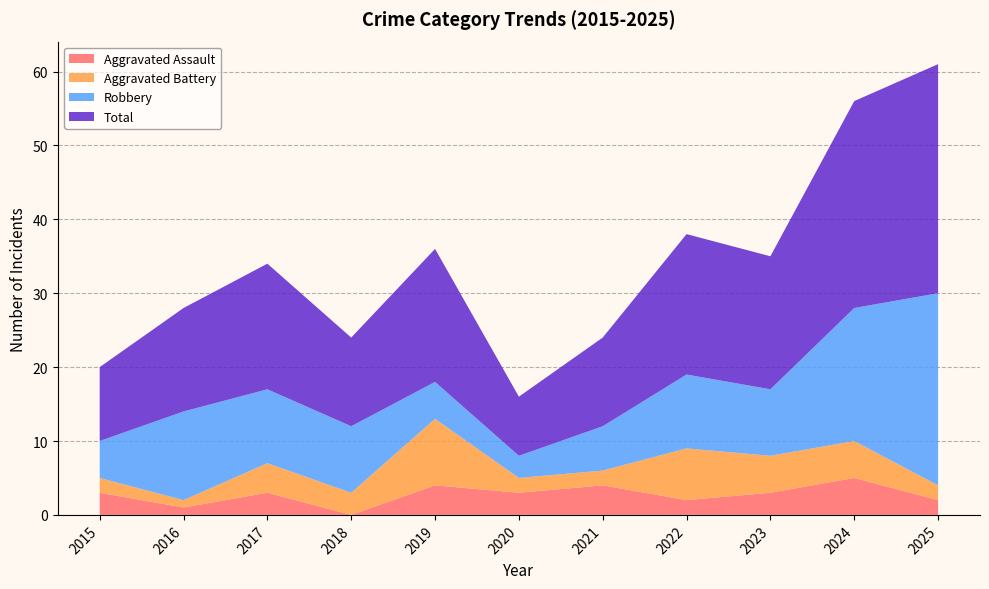

Reading left to right, extract all data points from this chart.

Aggravated Assault: 3	1	3	0	4	3	4	2	3	5	2
Aggravated Battery: 2	1	4	3	9	2	2	7	5	5	2
Robbery: 5	12	10	9	5	3	6	10	9	18	26
Total: 10	14	17	12	18	8	12	19	18	28	31